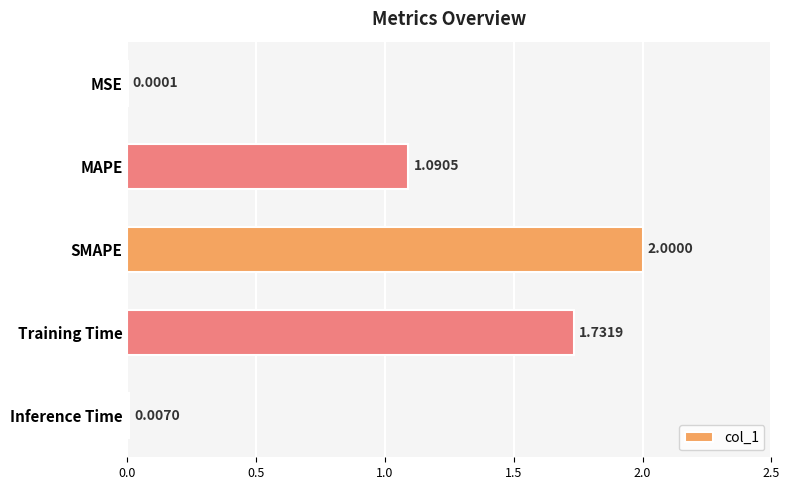

What is the sum of all values?

4.8